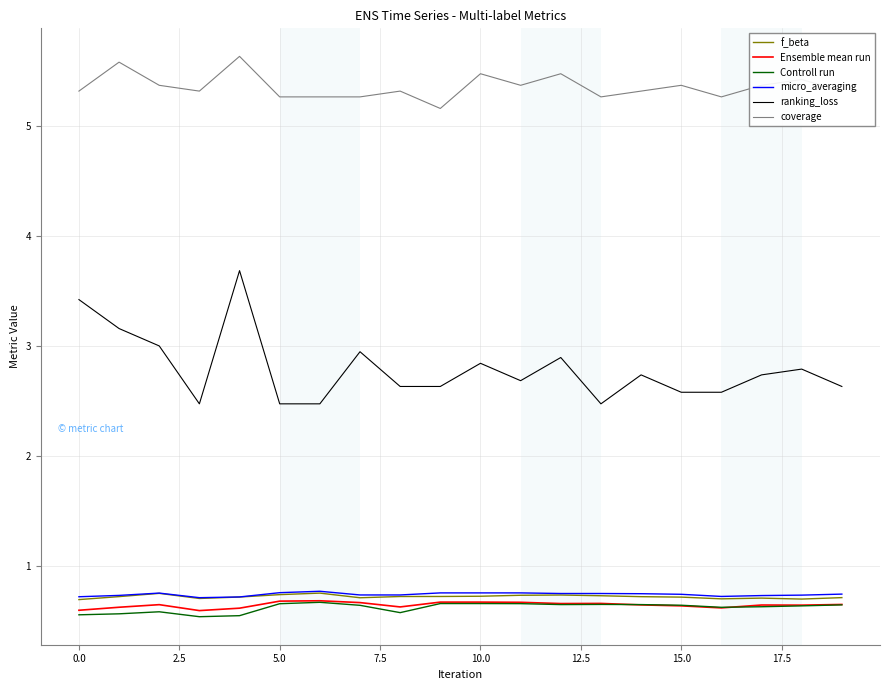

What is the lowest value of the coverage series?

5.2